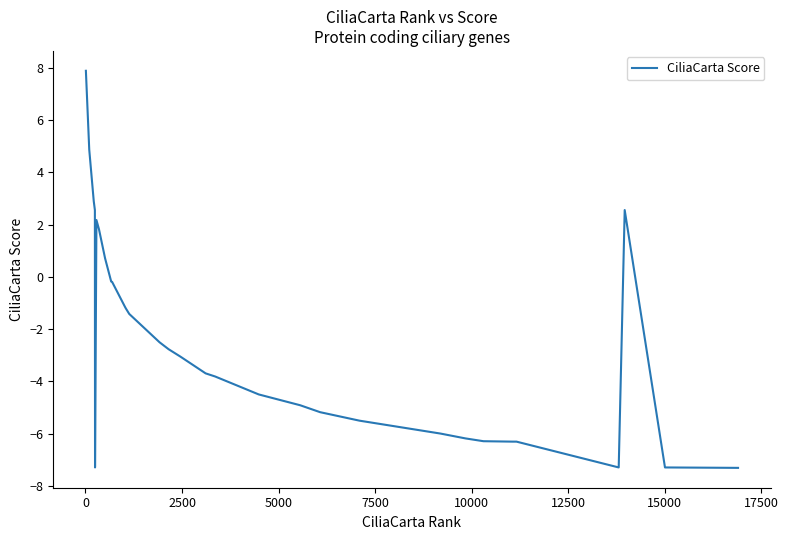

How many positive values are there?

8